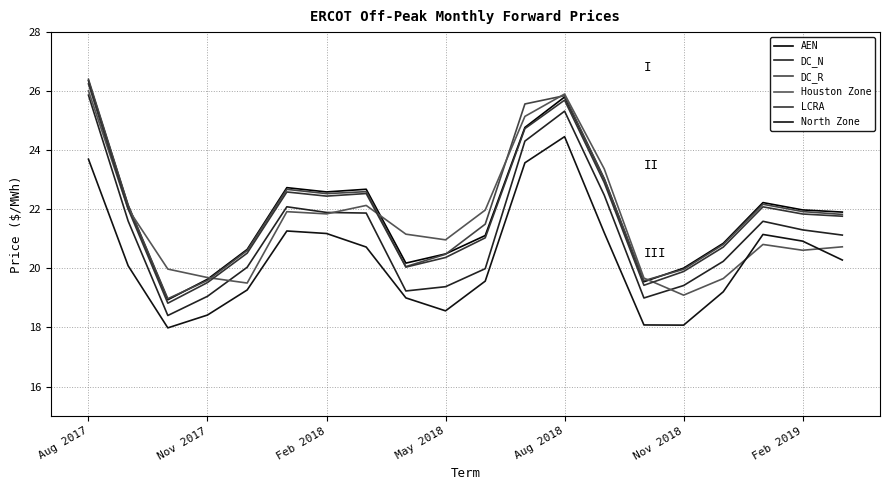

True or false: DC_N and AEN cross at least once.

False